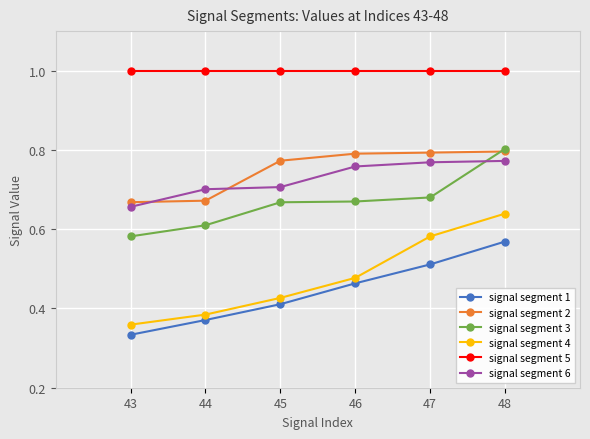

The value of signal segment 2 at 43 is 0.7. True or false?

True